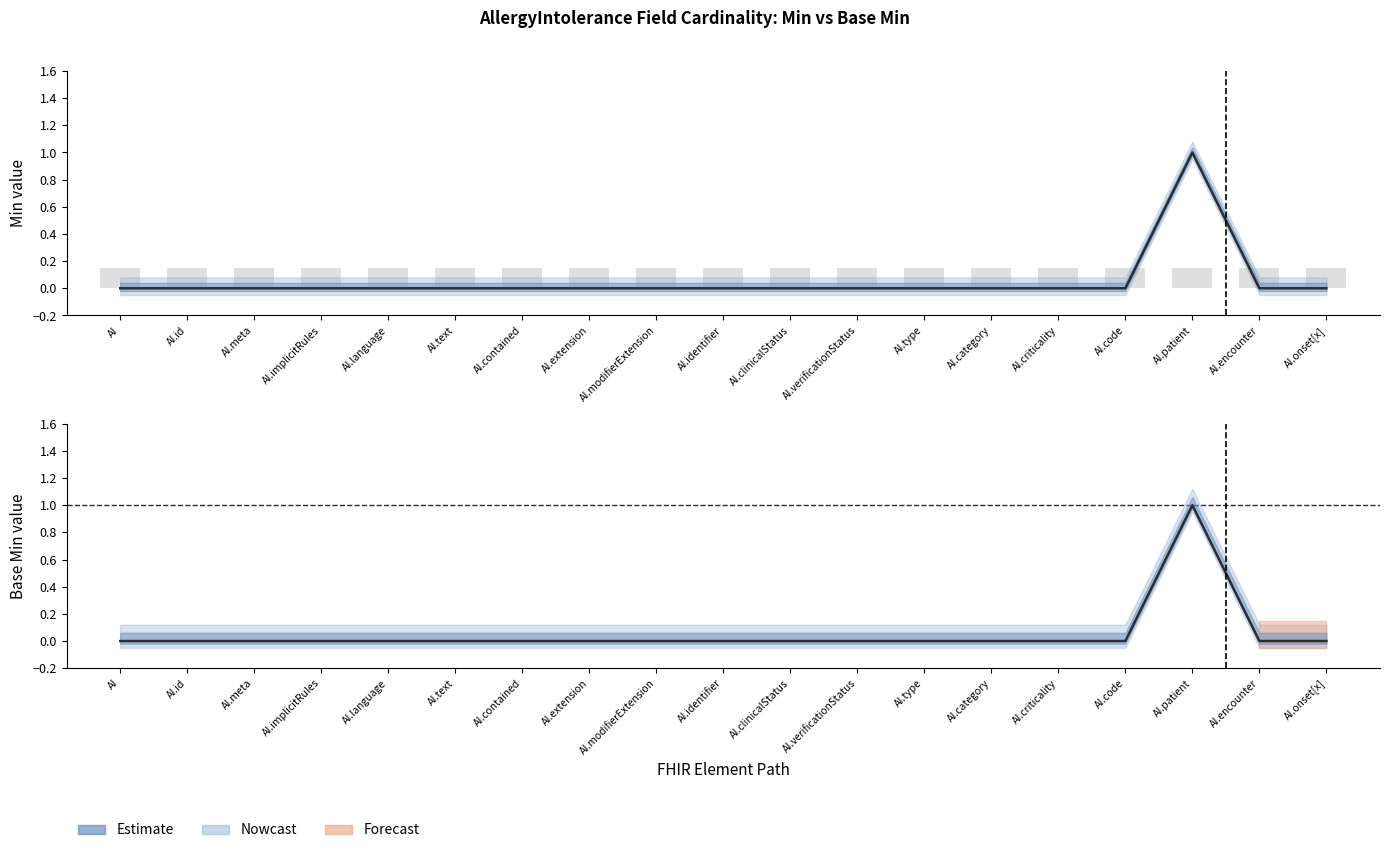

Reading left to right, extract all data points from this chart.

Min: 0	0	0	0	0	0	0	0	0	0	0	0	0	0	0	0	1	0	0
Base Min: 0	0	0	0	0	0	0	0	0	0	0	0	0	0	0	0	1	0	0